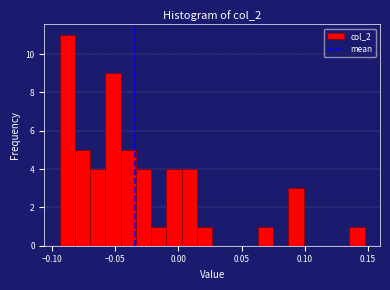

Read against the x-axis, roughly where is the centre of the tallest bar?

-0.090